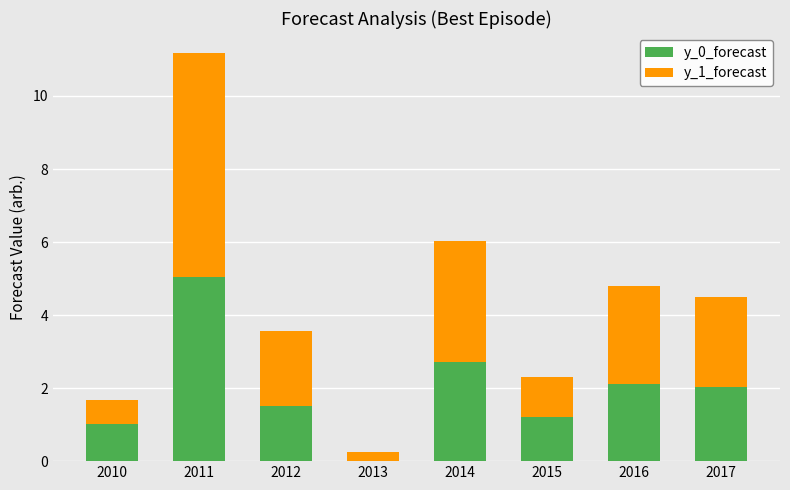

True or false: y_0_forecast has a value of 2.7 at 2014.

True